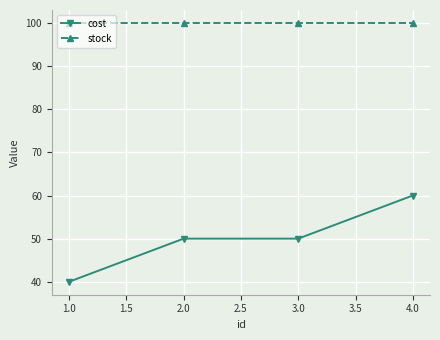

List the series in order of their overall mean, highest first.

stock, cost